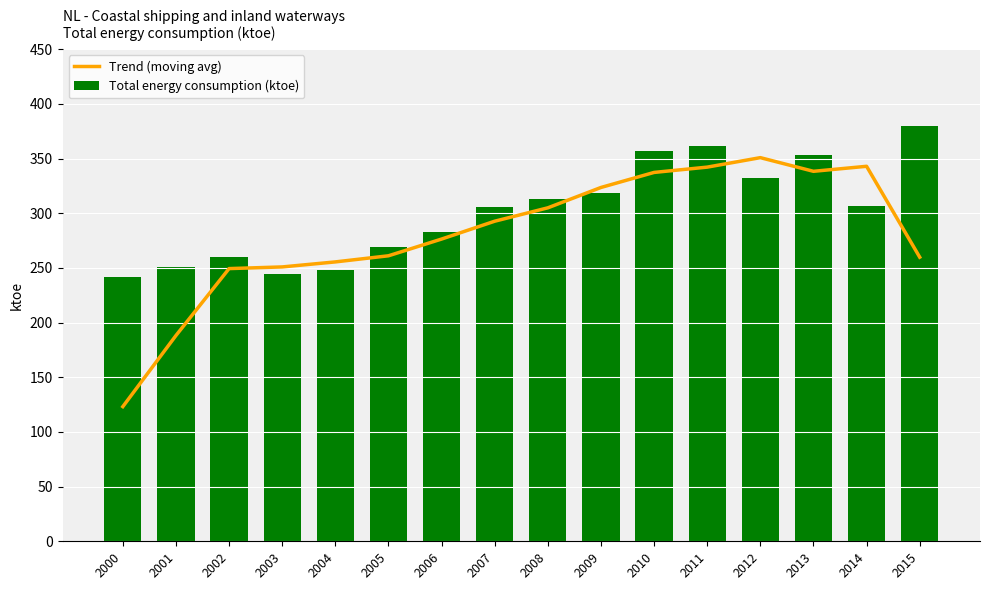

What is the sum of all Trend (moving avg) values?

4497.2